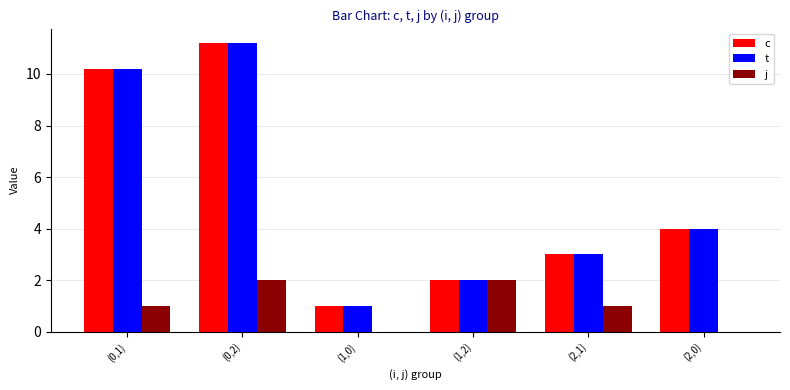

Reading left to right, list all the values displayed in this chart.

c: 10.2	11.2	1.0	2.0	3.0	4.0
t: 10.2	11.2	1.0	2.0	3.0	4.0
j: 1.0	2.0	0.0	2.0	1.0	0.0